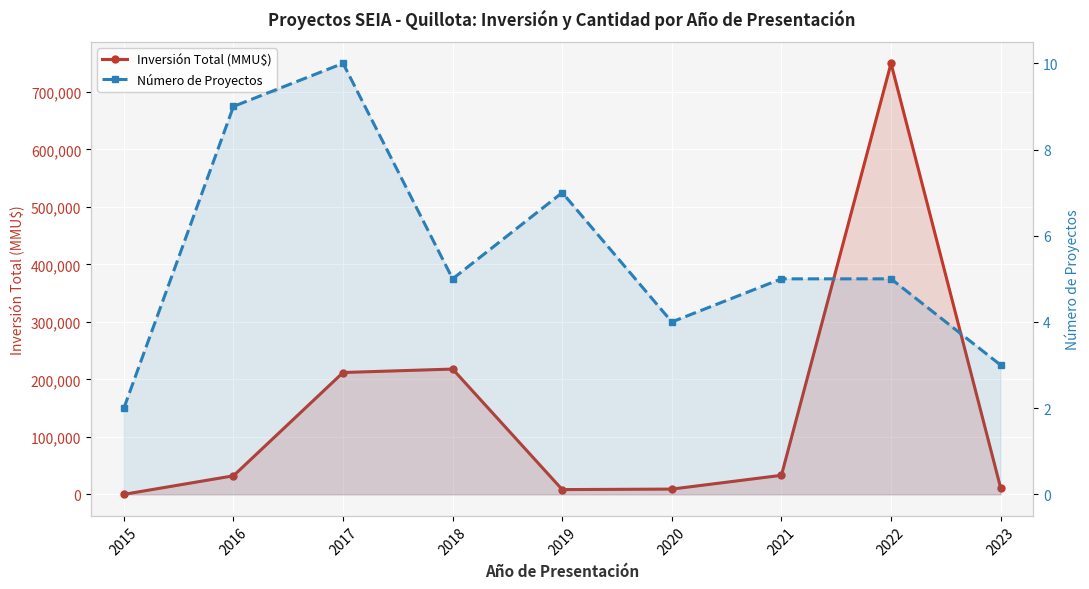

What are all the series names shown in the legend?

Inversión Total (MMU$), Número de Proyectos